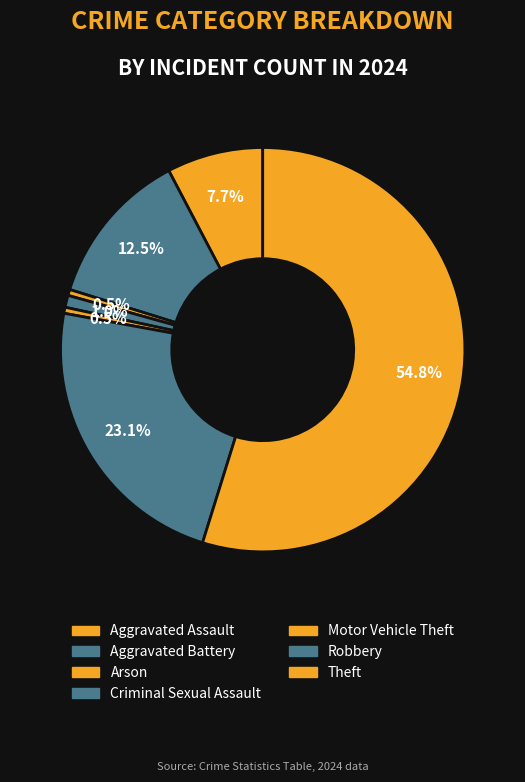

How many slices are in this pie chart?

7